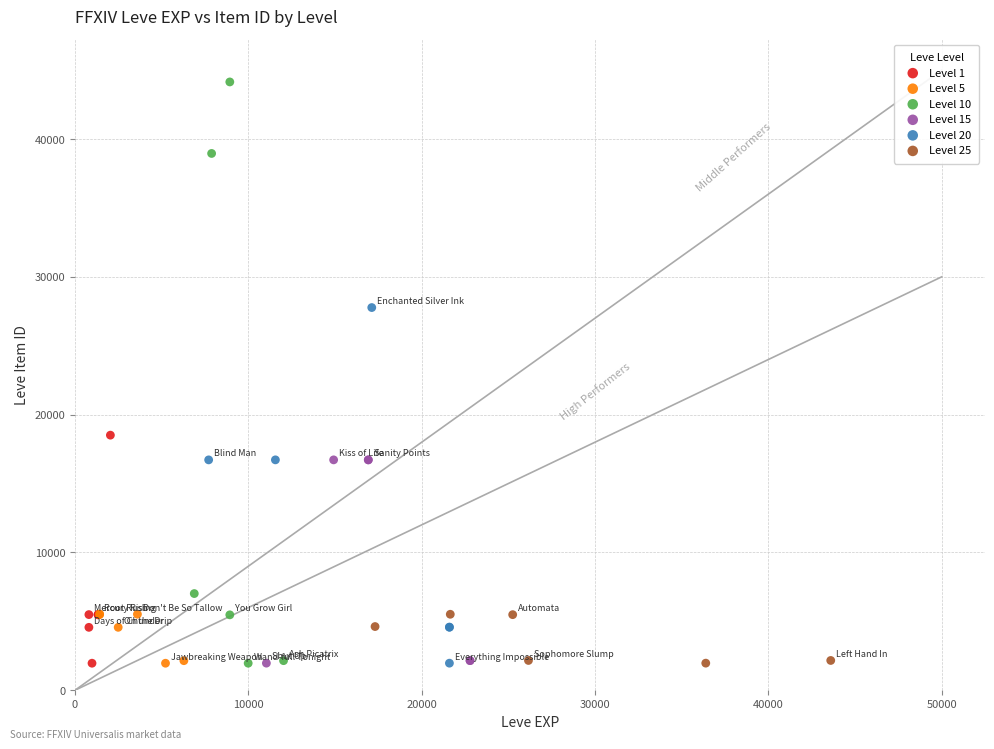

Which series contains the highest Y value?

Level 10